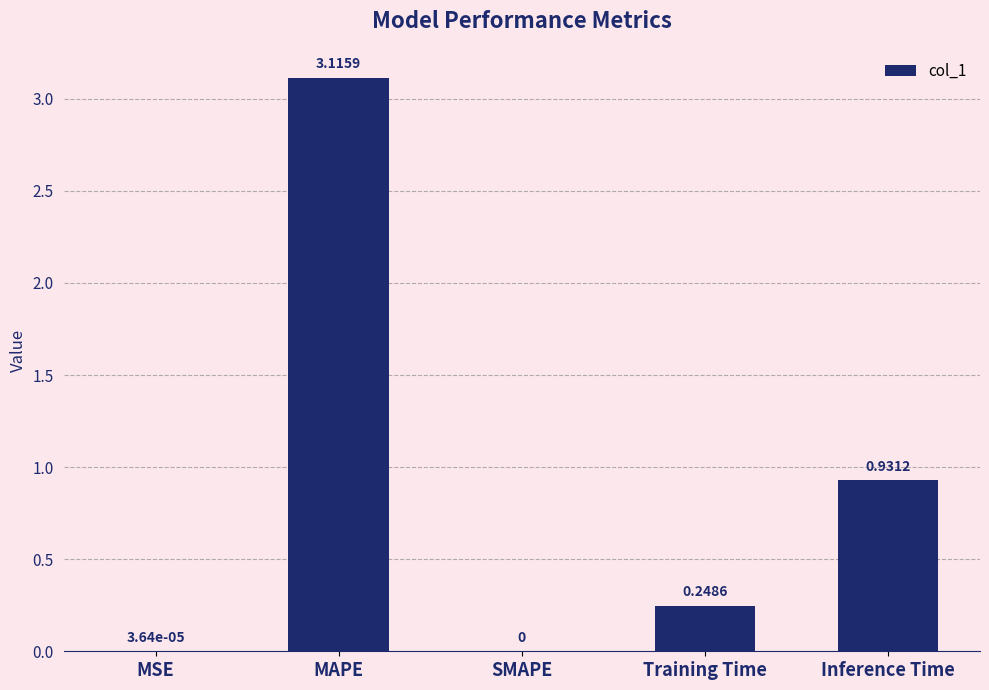

Are the bars horizontal?

No